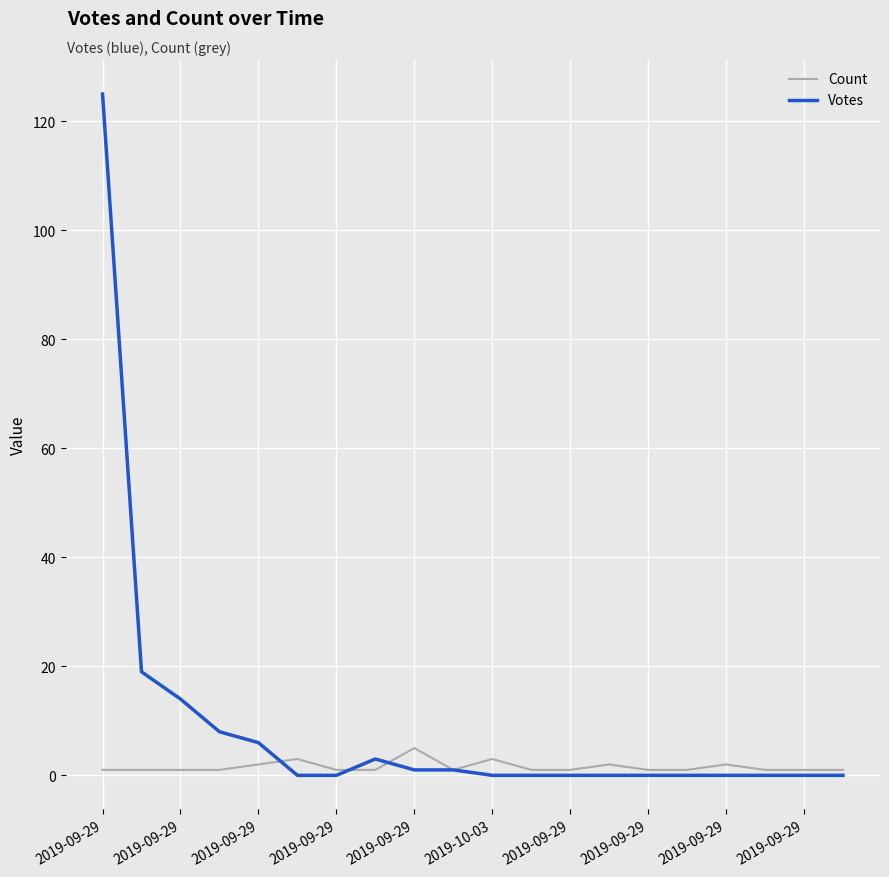

What is the greatest value displayed?

125